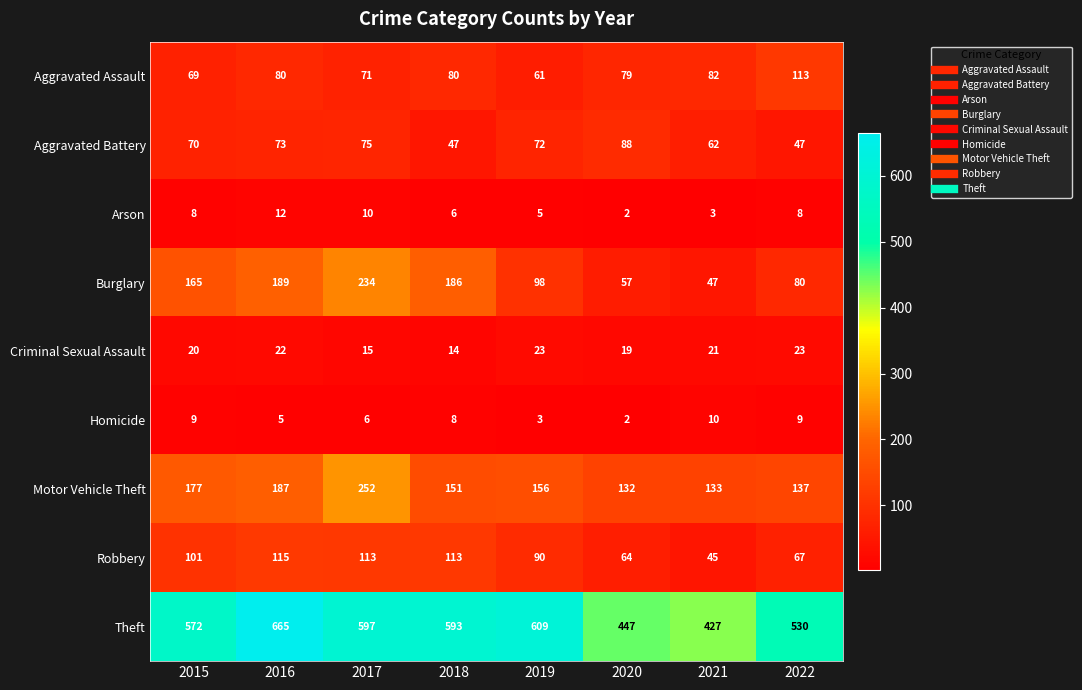

What is the highest value of the Aggravated Battery series?

88